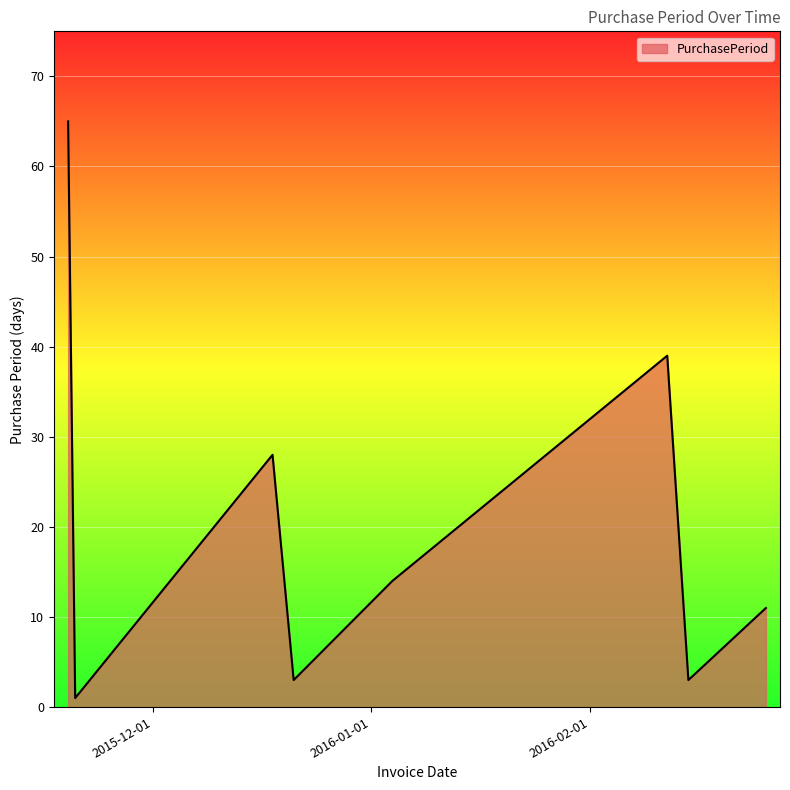

What is the smallest value displayed?

1